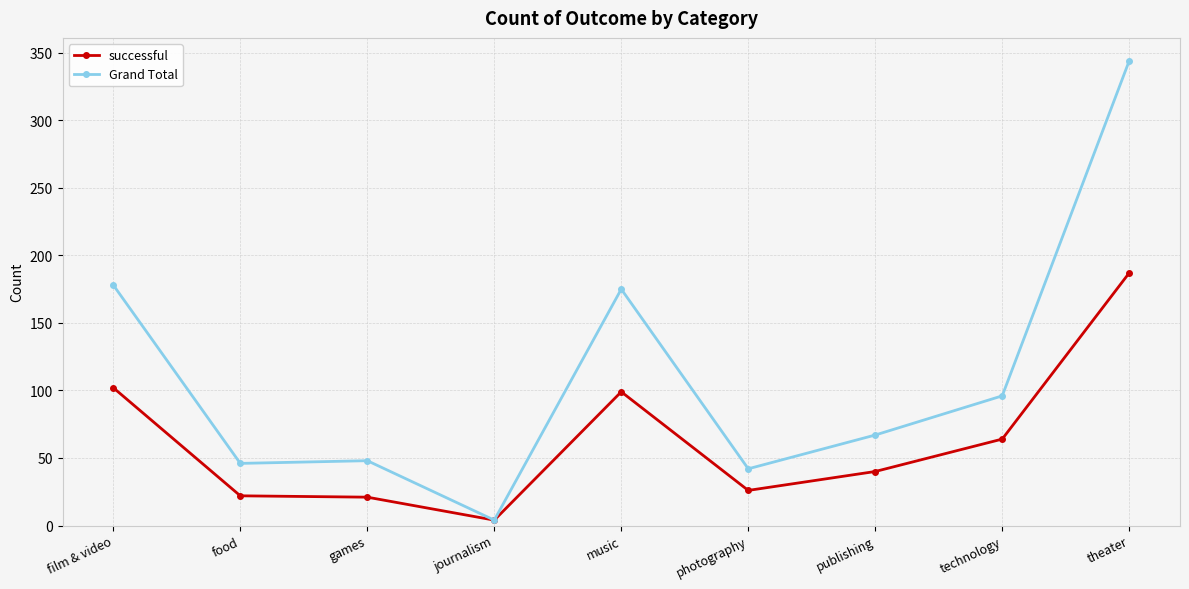

What position from the right is music?

5